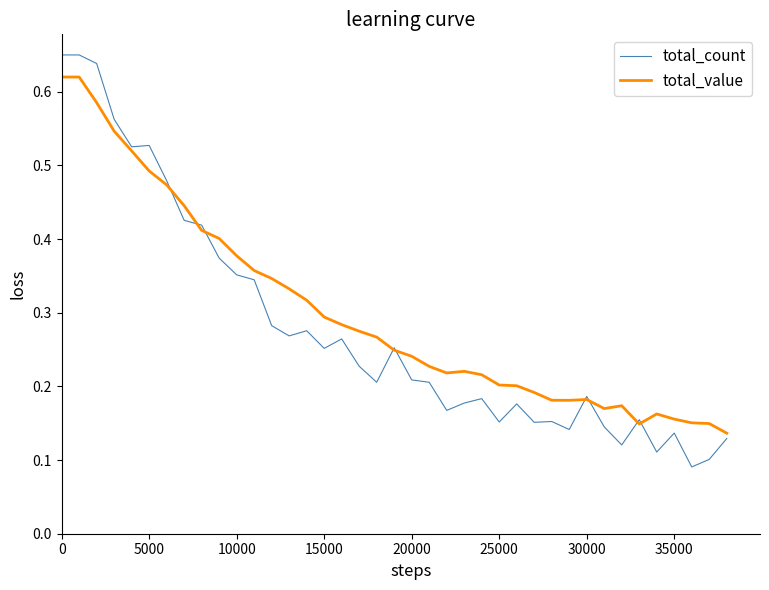

How many lines are shown in the chart?

2